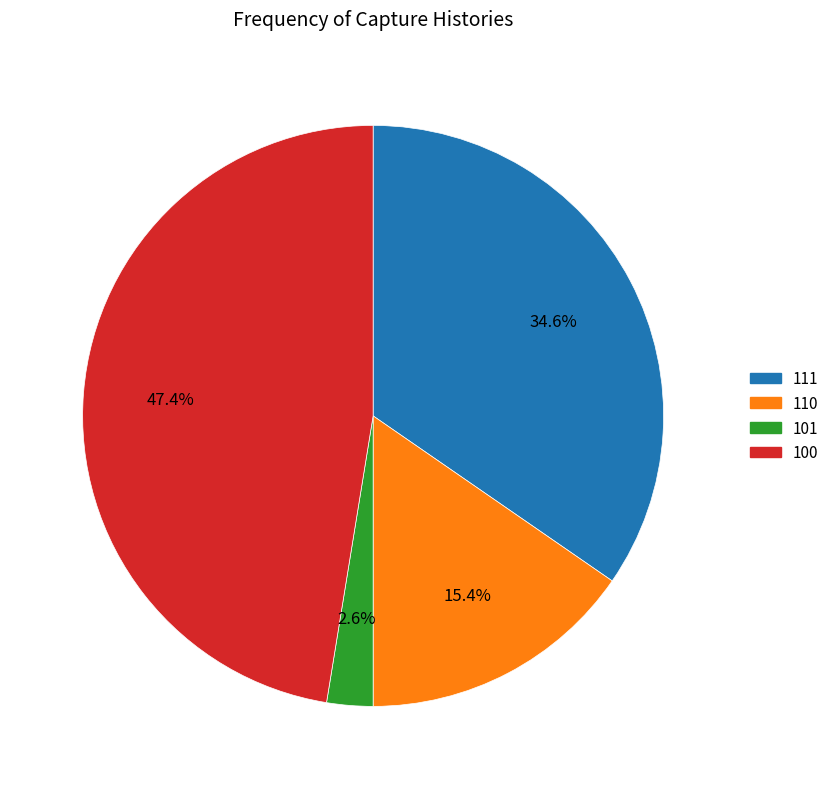

How many segments does this pie chart have?

4